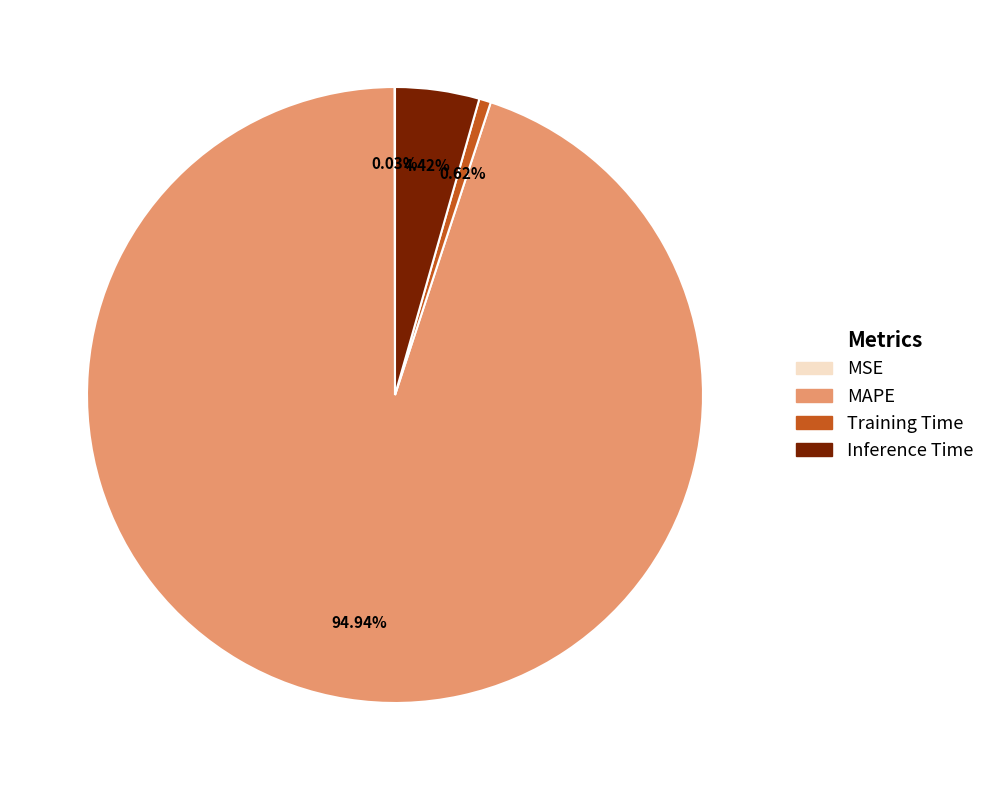

What percentage is the MAPE slice, to the nearest percent?

95%